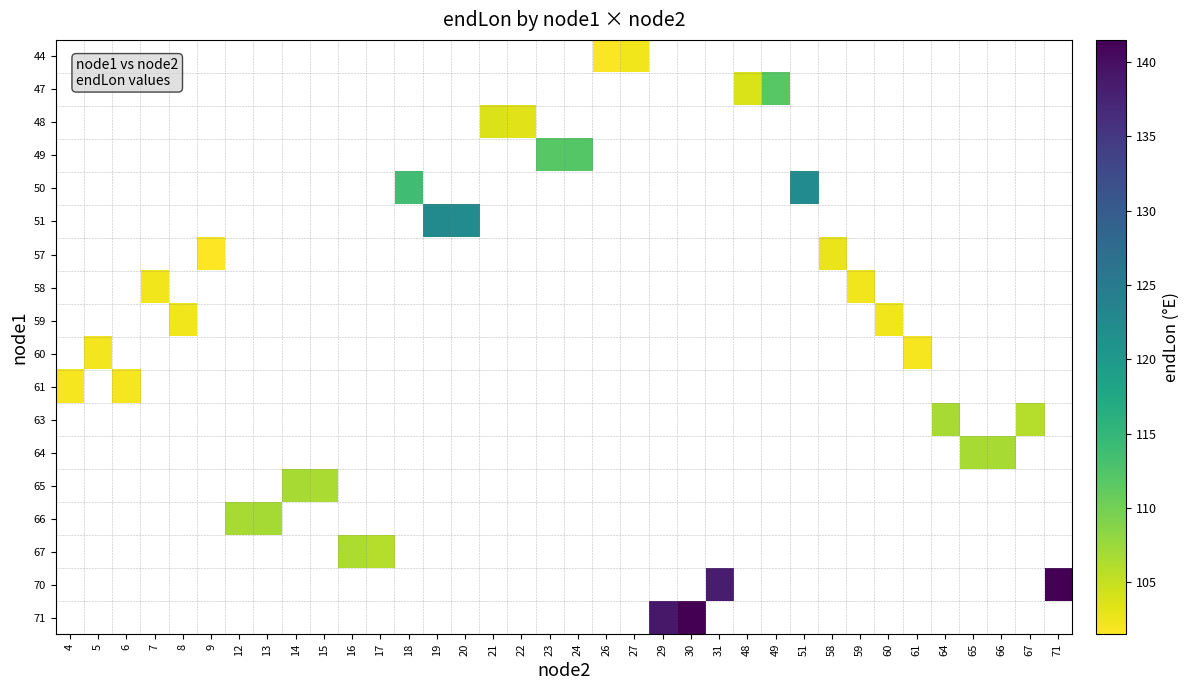

What is the minimum value shown in the chart?

101.5